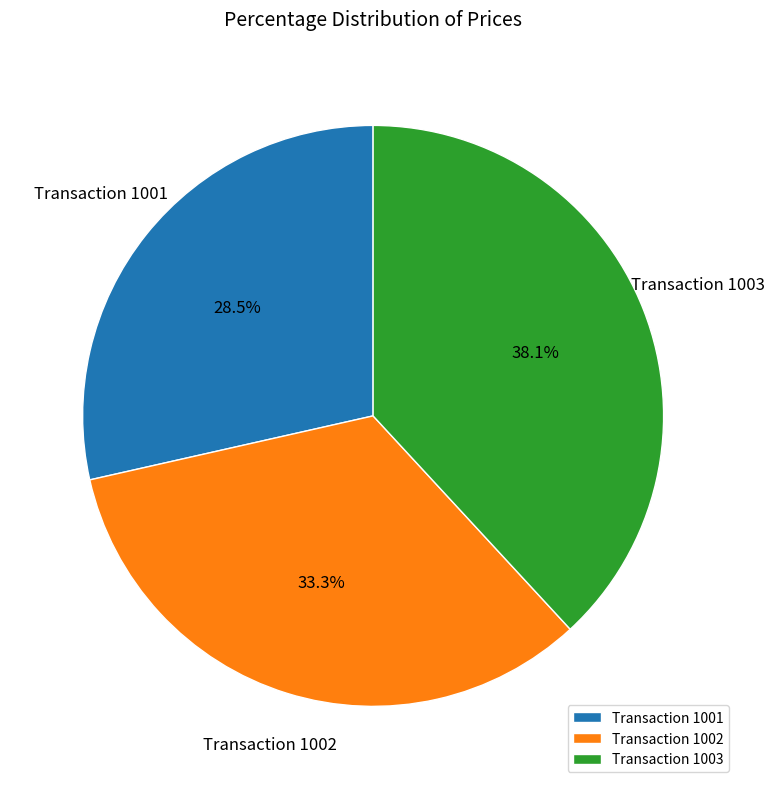

To the nearest percent, what is the average slice percentage?

33%